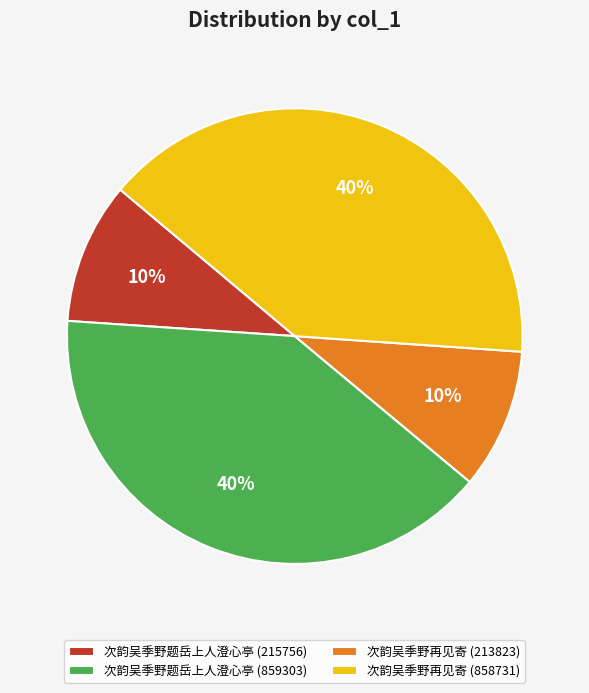

Does 次韵吴季野题岳上人澄心亭 (215756) represent more than half of the total?

No